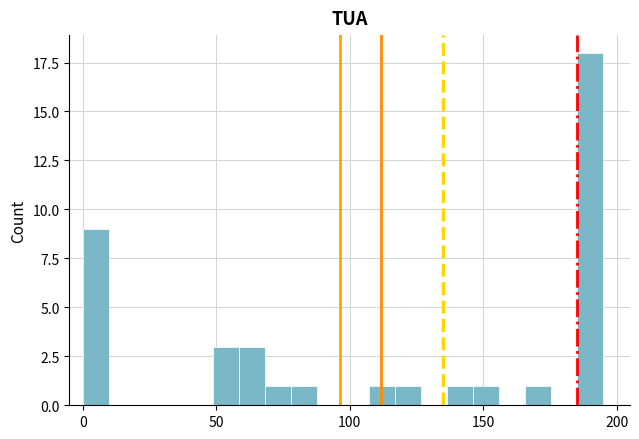

Around what value on the x-axis is the tallest bar? Give the approximate position of its centre, as read against the axis.

190